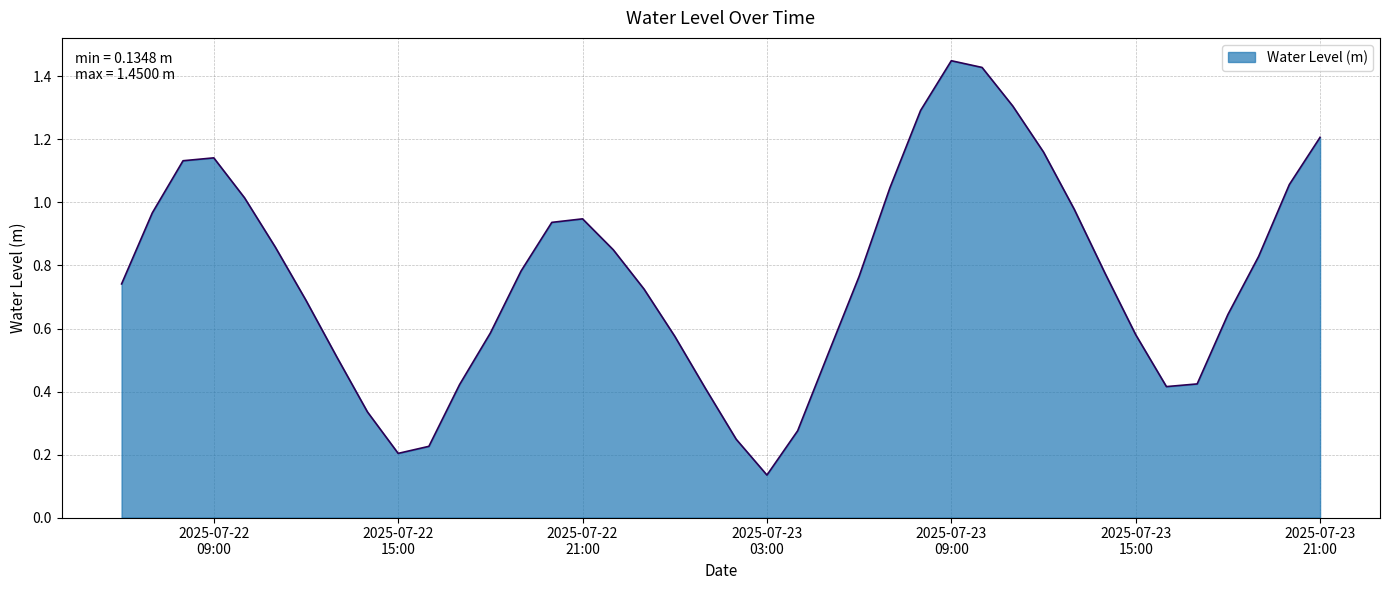

What is the difference between the maximum and minimum values?

1.3